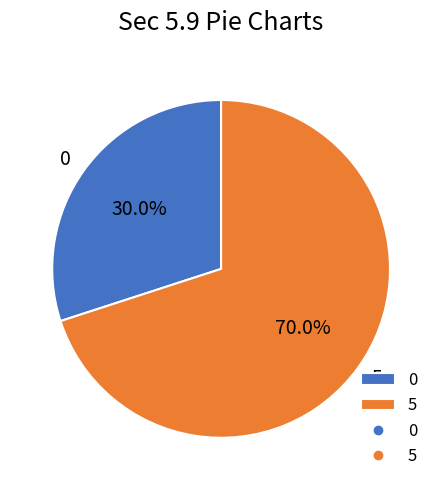

Does any single category account for the majority?

Yes